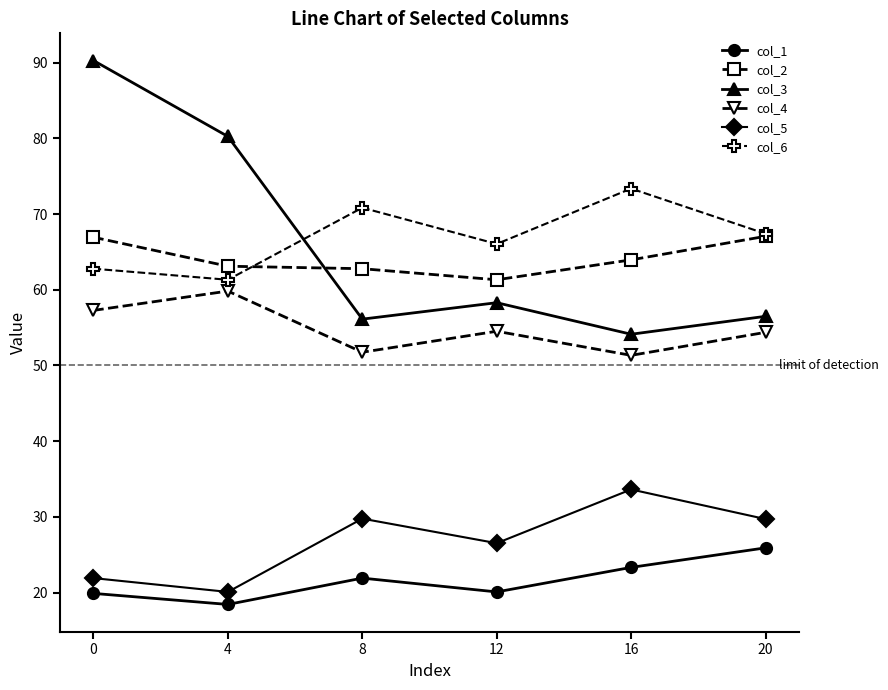

Between 4 and 12, which series saw the biggest shift?

col_3